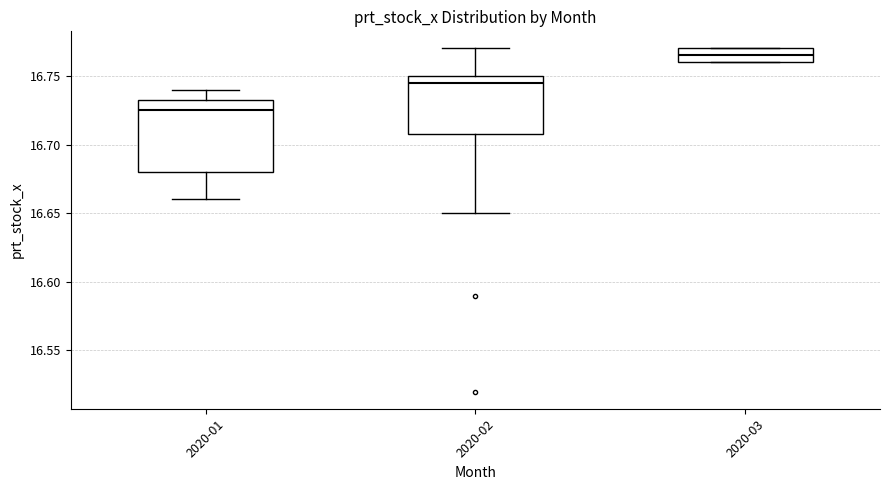

Which box is the tallest, from its lower edge to its upper edge?

2020-01